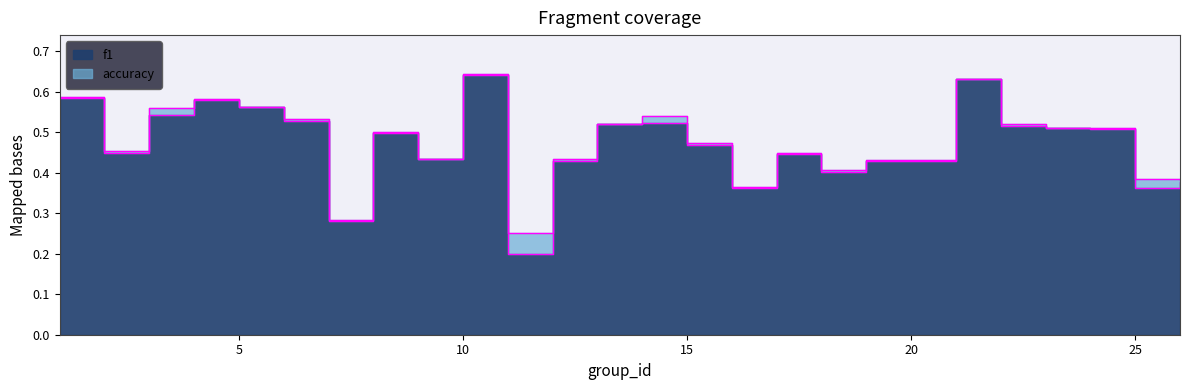

True or false: f1 and accuracy cross at least once.

False